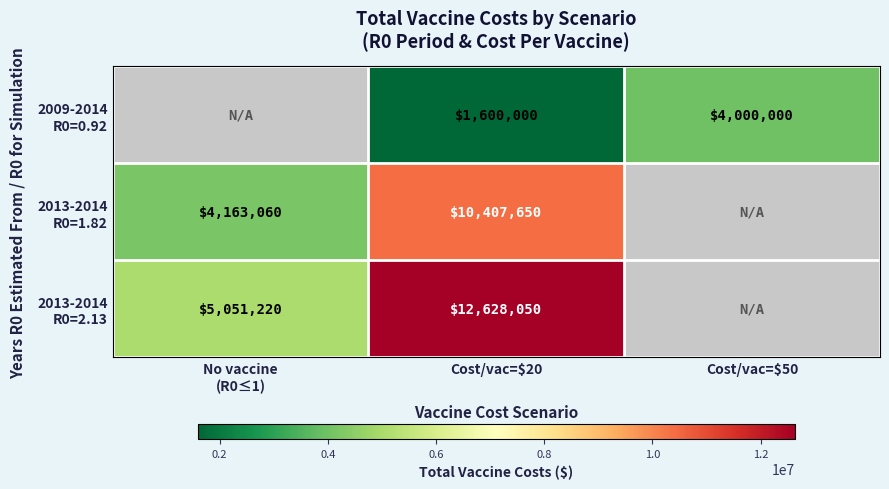

What is the minimum value for 2013-2014 R0=2.13?

5051220.0